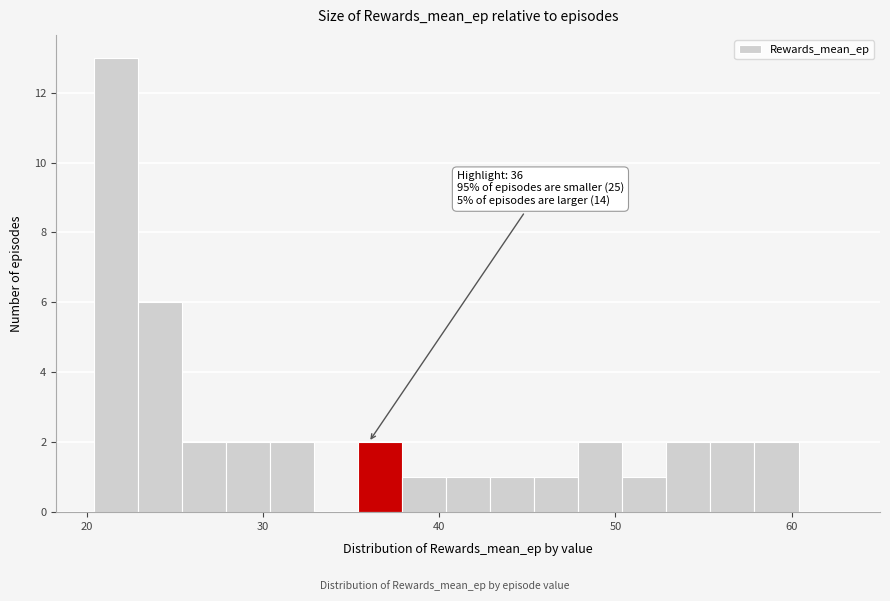

Around what value on the x-axis is the tallest bar? Give the approximate position of its centre, as read against the axis.

22